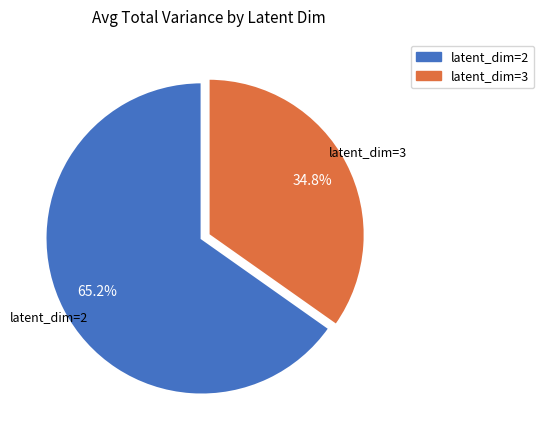

Is there a majority slice in this chart?

Yes